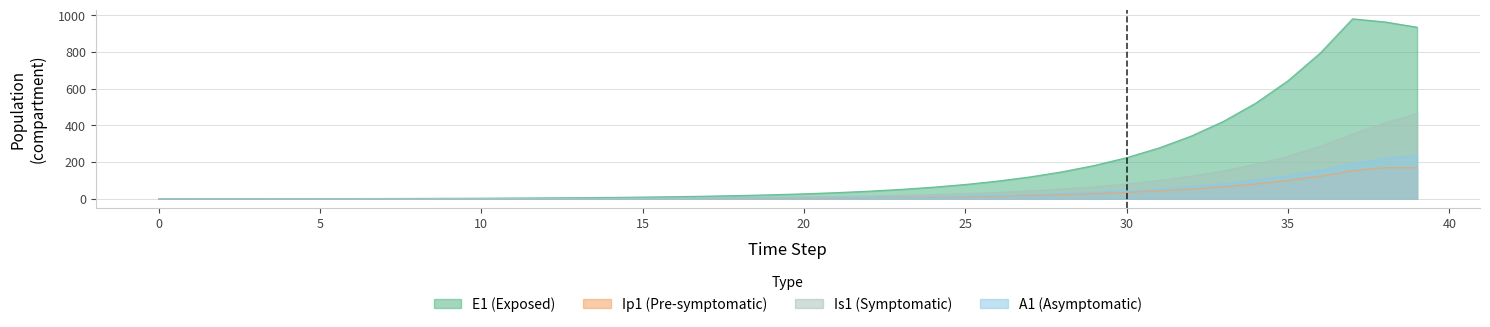

How many times do Ip1 and A1 cross each other?

1